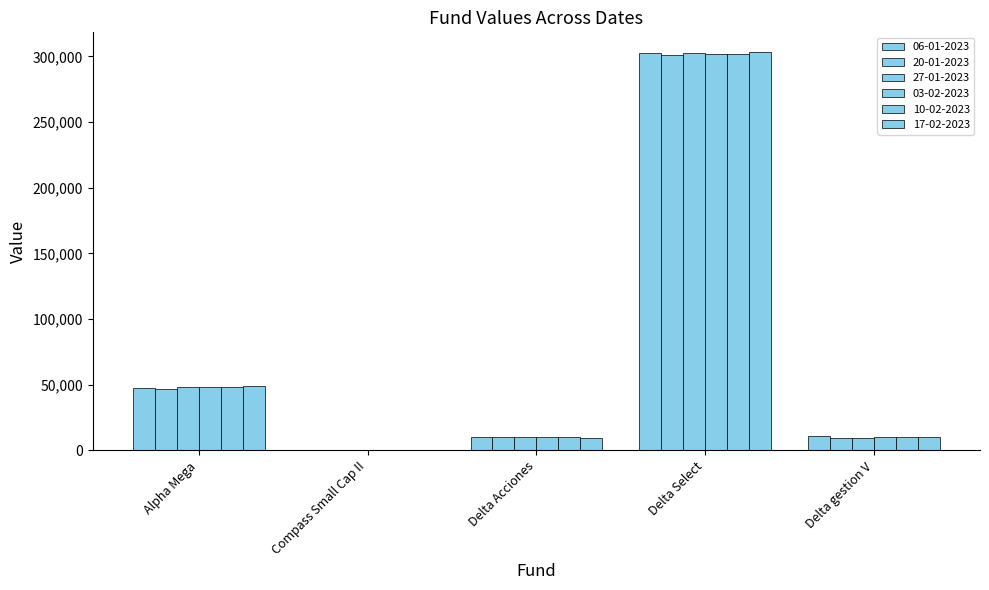

The 27-01-2023 series shows 302374.9 at Delta Select. True or false?

True